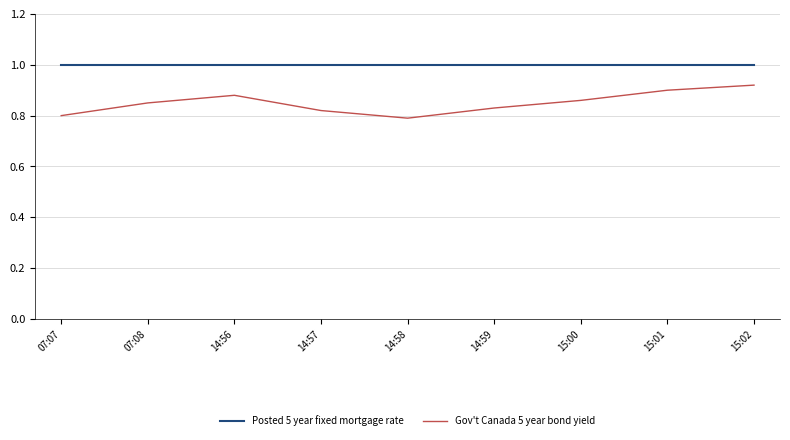

Rank the series by their average value, from highest to lowest.

Posted 5 year fixed mortgage rate, Gov't Canada 5 year bond yield